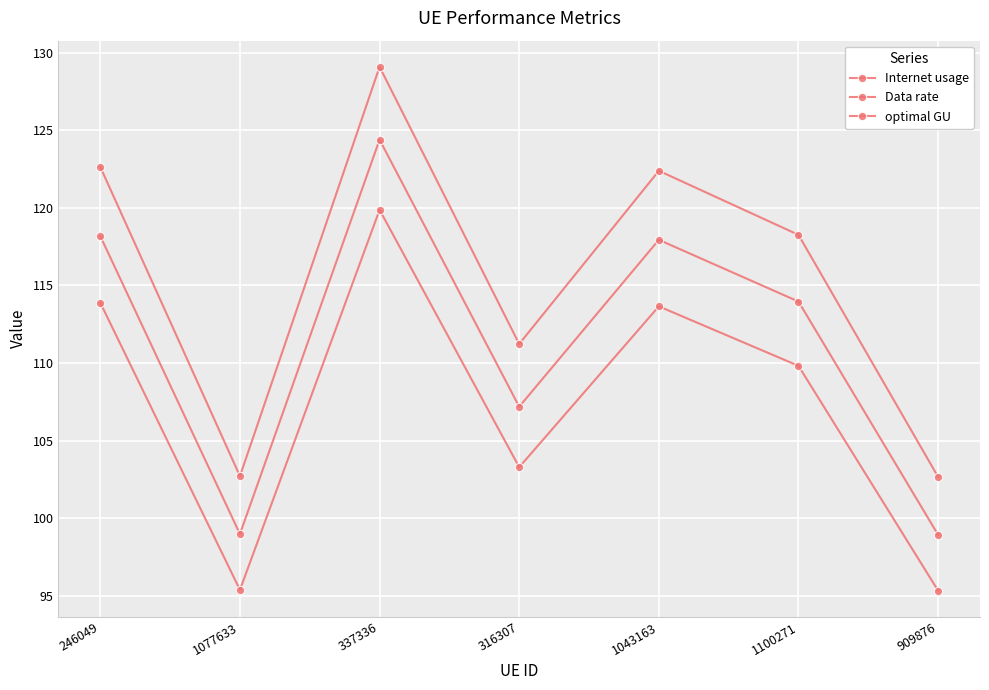

True or false: Internet usage has a value of 122.6 at 246049.

True